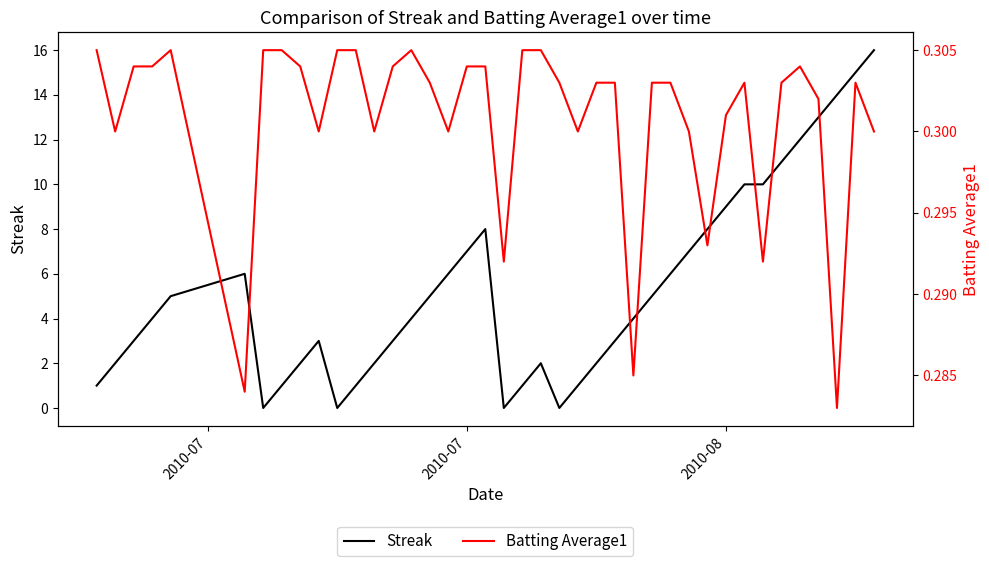

How many intersections are there between Streak and Batting Average1?

8